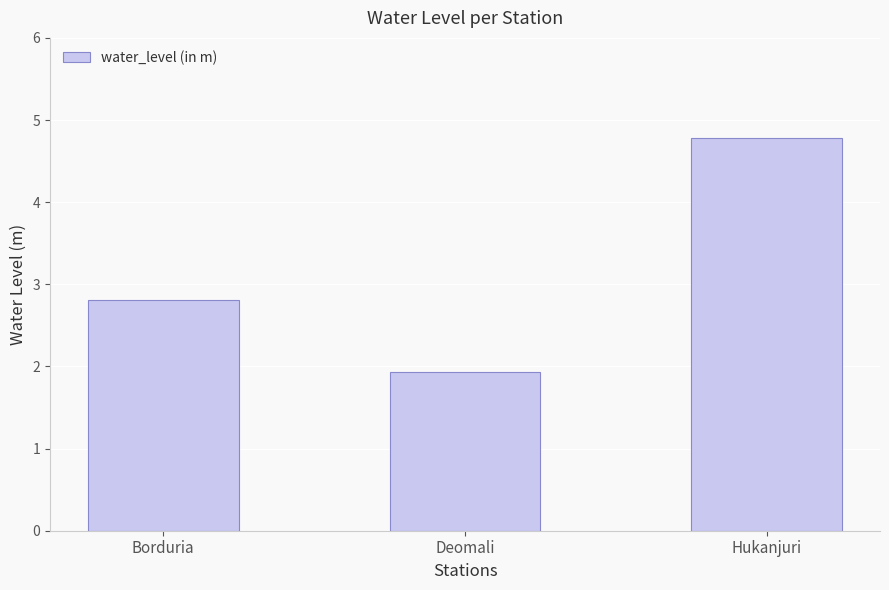

What is the sum of the values at Borduria and Deomali?

4.7